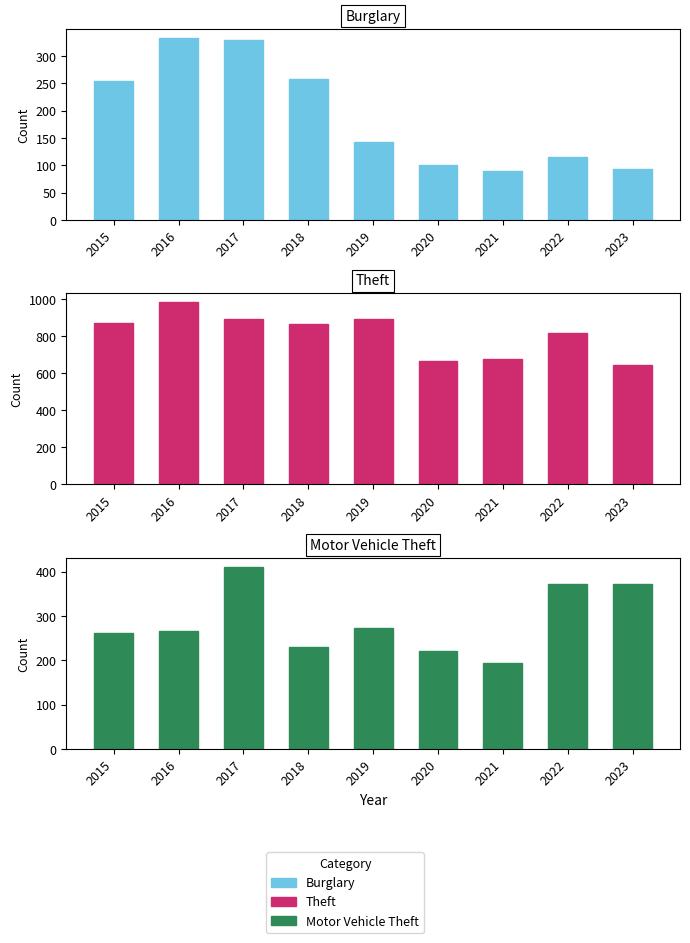

List the labels in order of Burglary value, smallest first.

2021, 2023, 2020, 2022, 2019, 2015, 2018, 2017, 2016